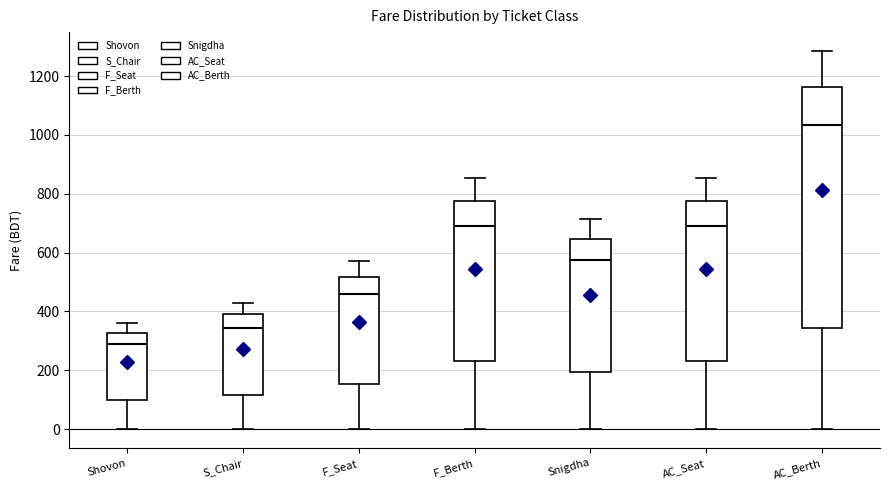

Where is the lower edge of the box for F_Seat on the y-axis? The values are not printed on the chart, so give them approximately, as read against the axis.

160